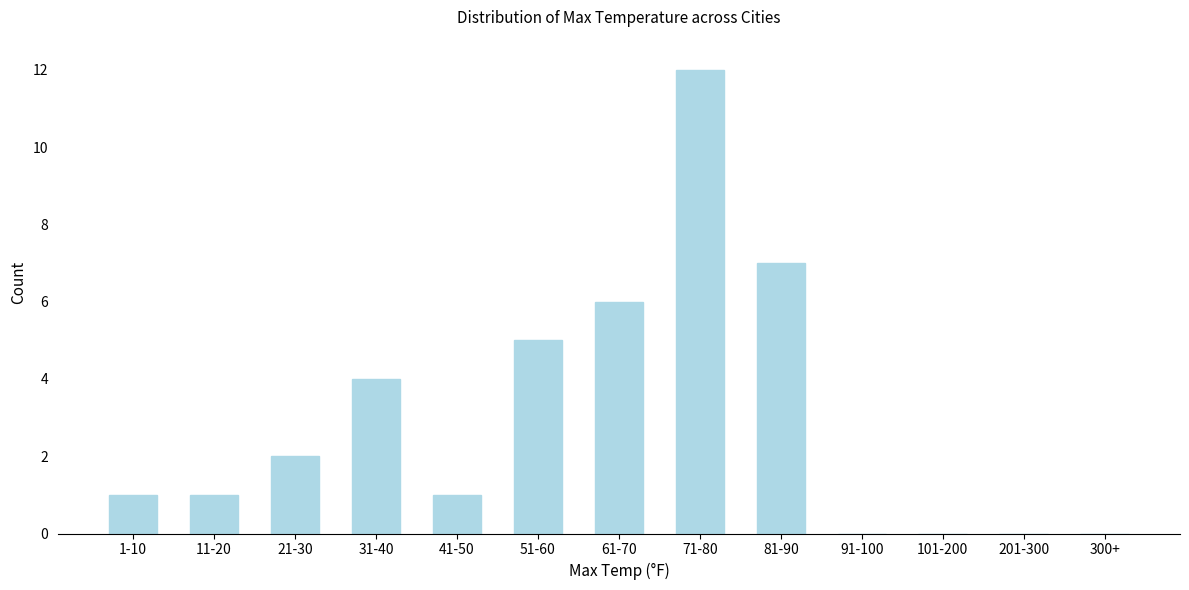

Reading left to right, list all the values displayed in this chart.

1-10=1	11-20=1	21-30=2	31-40=4	41-50=1	51-60=5	61-70=6	71-80=12	81-90=7	91-100=0	101-200=0	201-300=0	300+=0